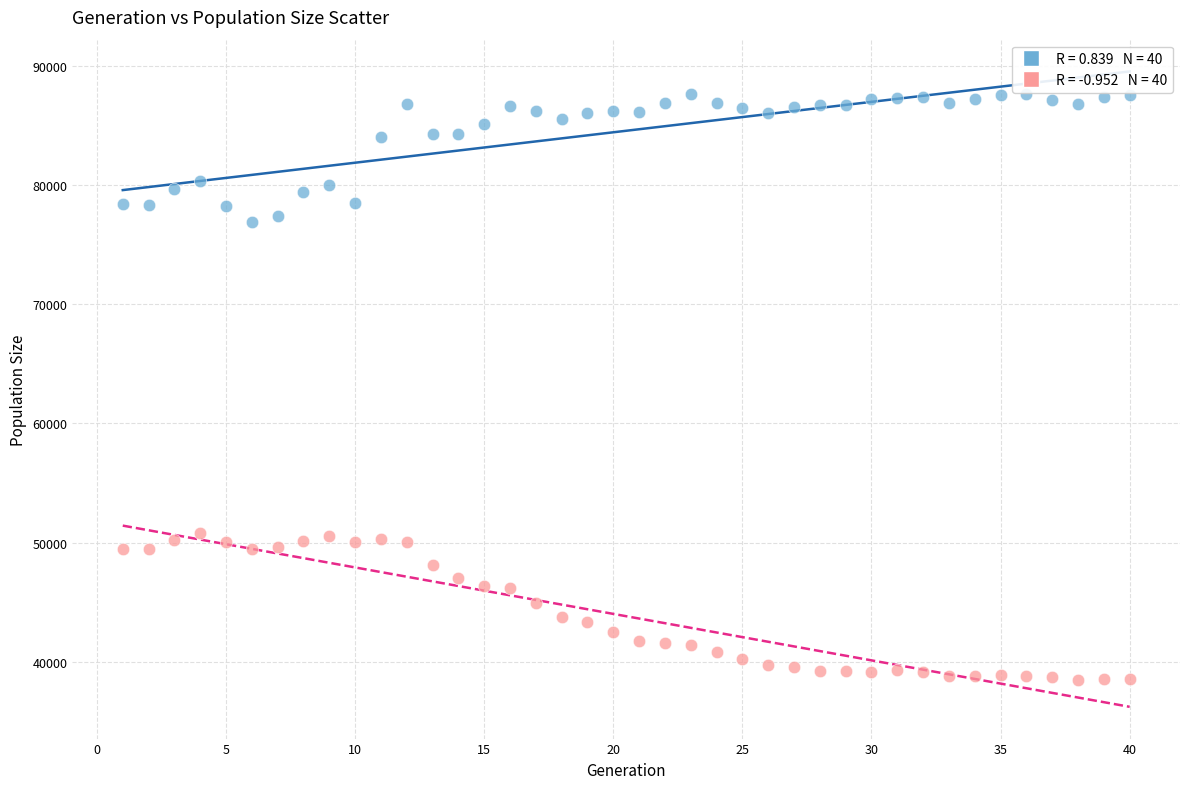

Across all data points, what is the range of Y values (max minus min)?

49214